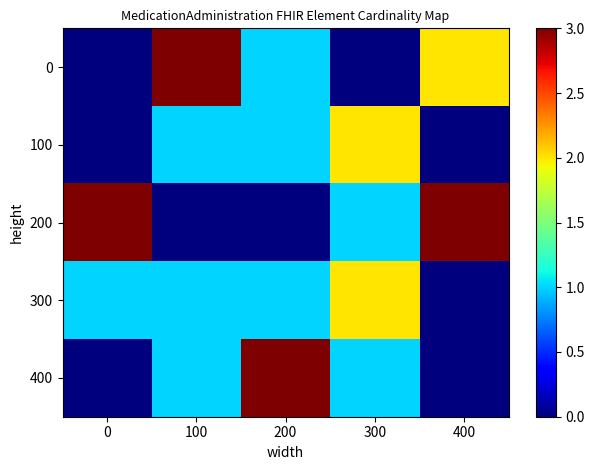

At 0, list the series in order from largest to smallest.

200, 300, 0, 100, 400